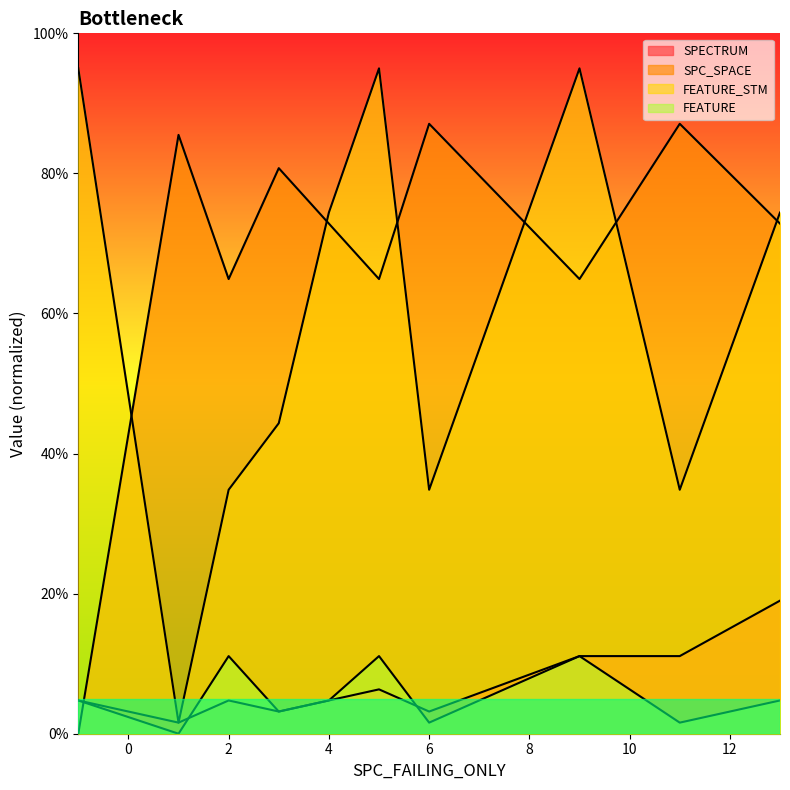

Which series ends up on top after the final intersection of SPC_SPACE and FEATURE_STM?

FEATURE_STM